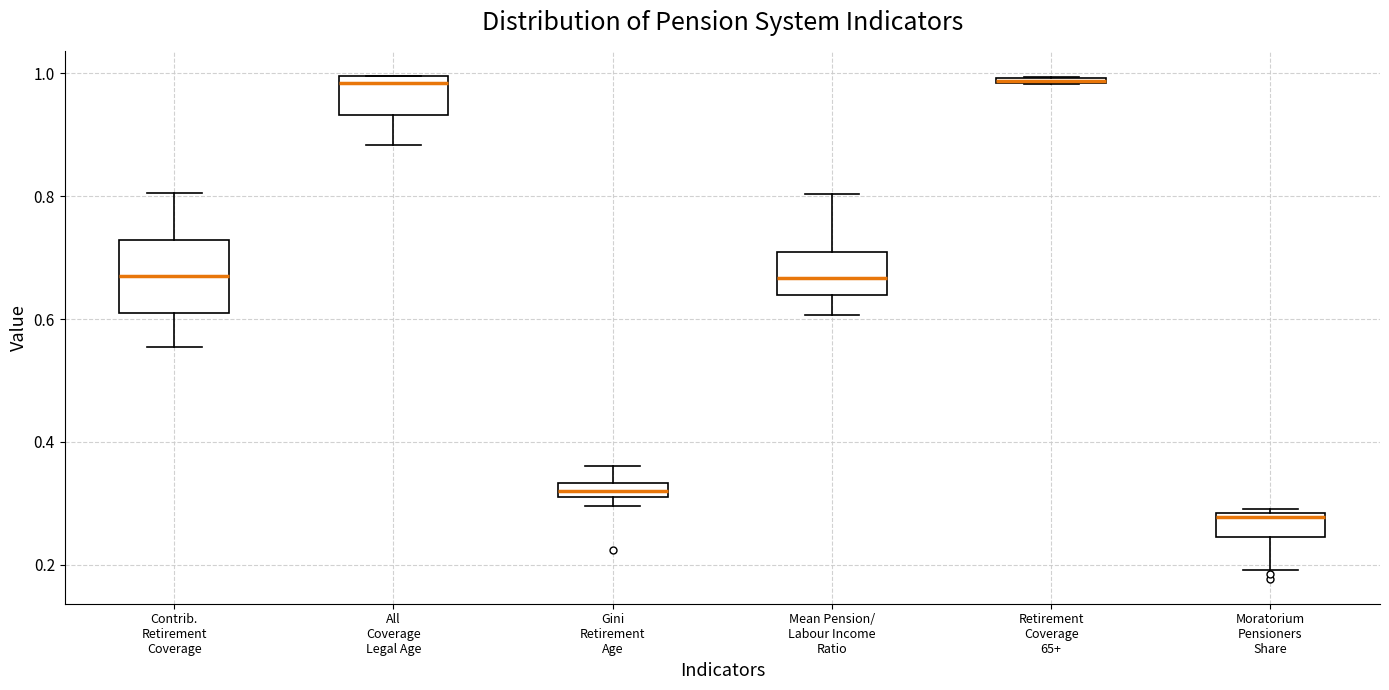

Comparing the boxes themselves (not the whiskers), which one is the tallest?

Contrib. Retirement Coverage